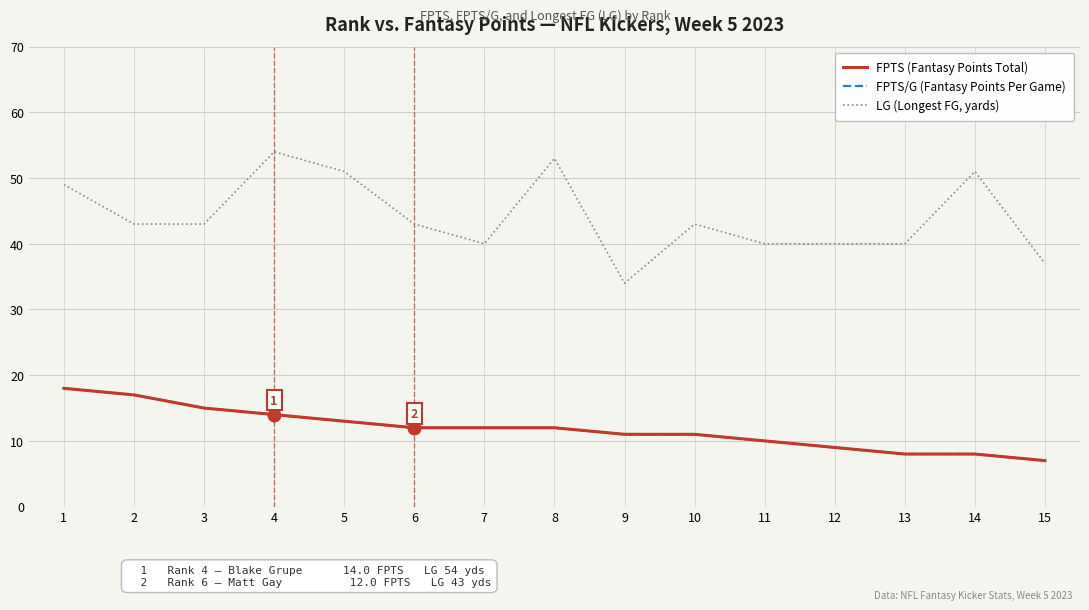

Does the chart display data point markers on the line(s)?

No